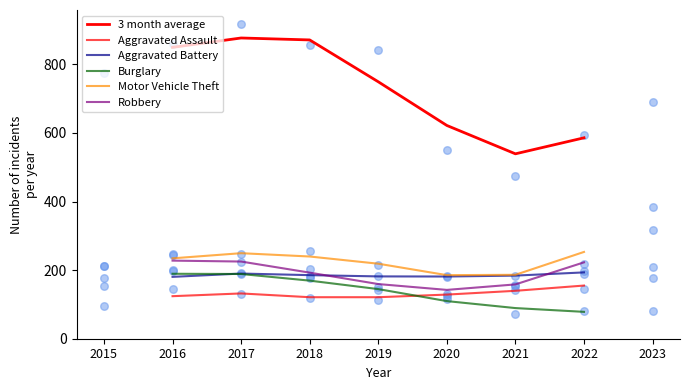

Which series reaches the minimum Y coordinate?

Burglary